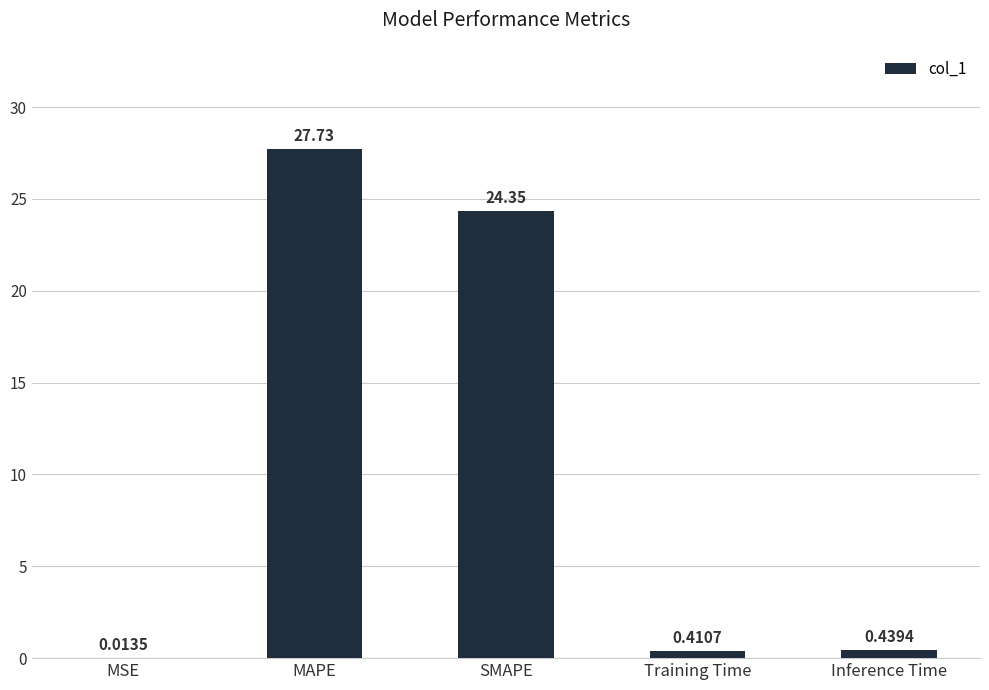

What is the sum of the values at MSE and SMAPE?

24.4